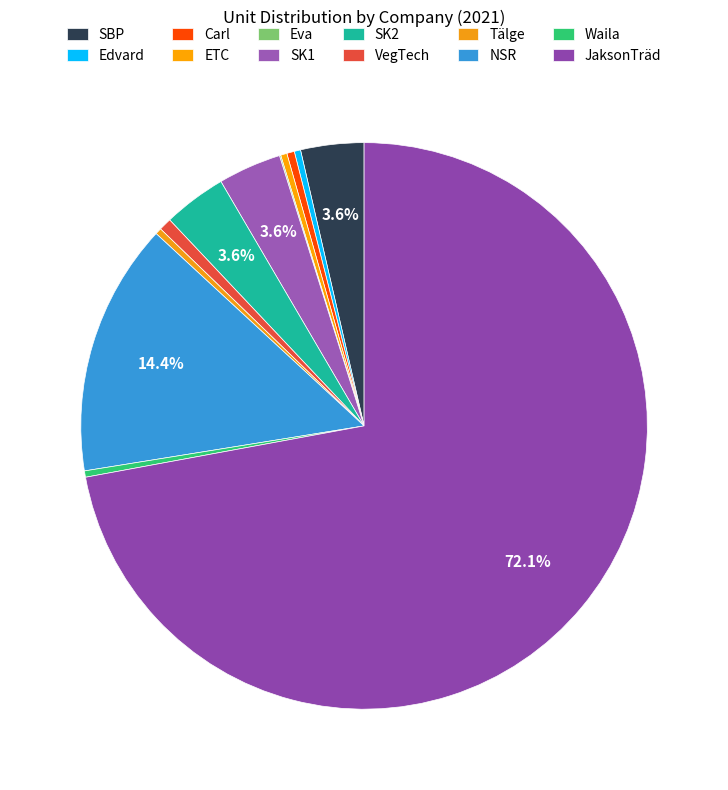

Combined, do Edvard and Tälge account for over 50%?

No